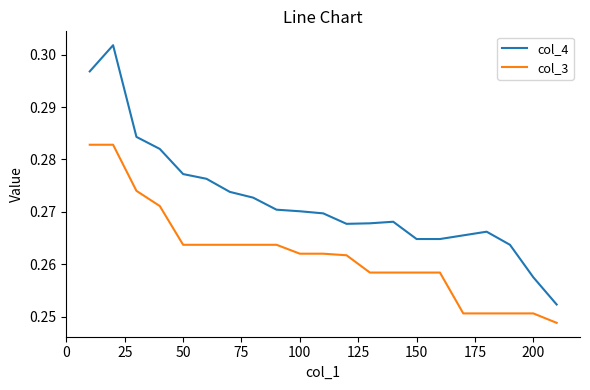

Which series has the widest spread of values?

col_4